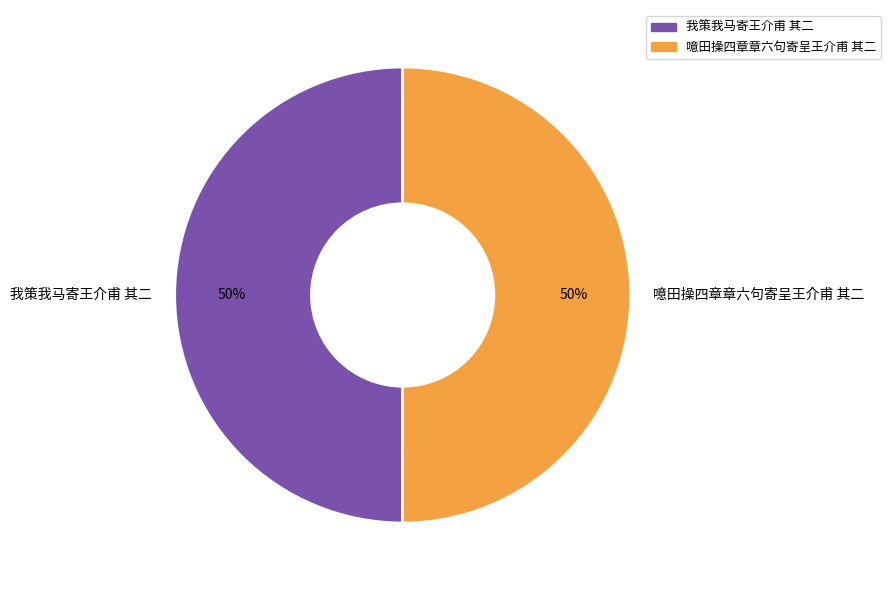

To the nearest percent, what percentage of the pie is 噫田操四章章六句寄呈王介甫 其二?

50%